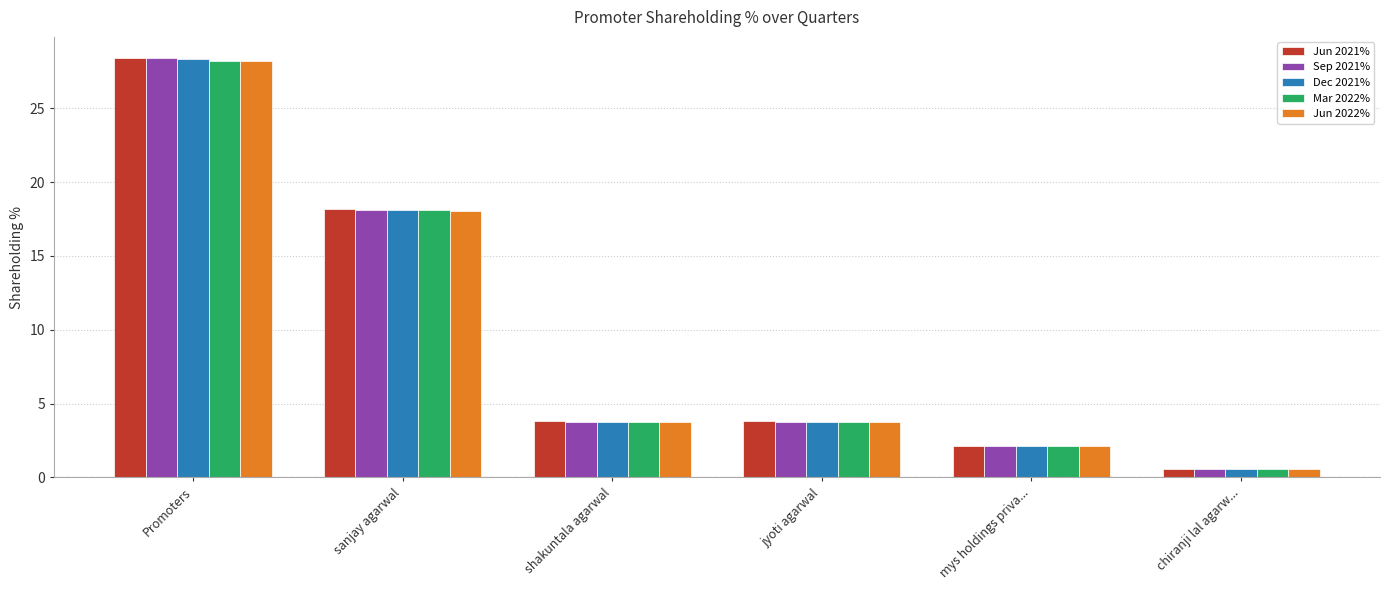

Read the Mar 2022% value at mys holdings priva....

2.1